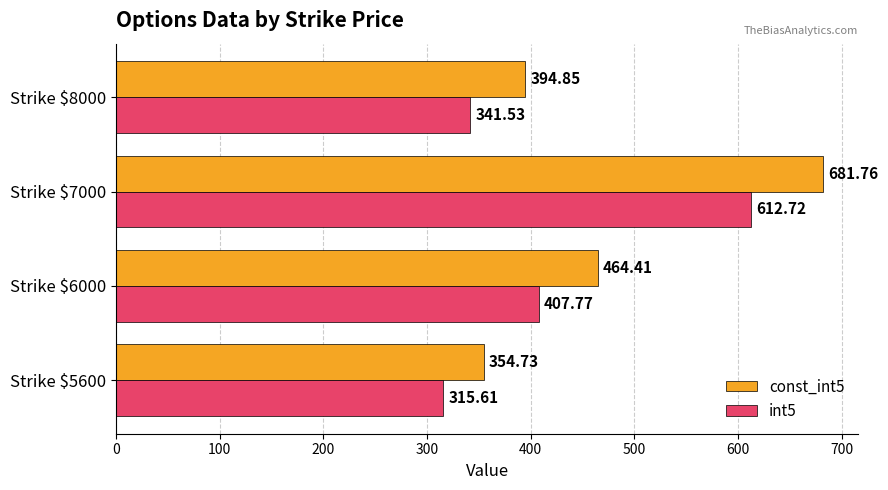

What is the average value of the int5 series?

419.4